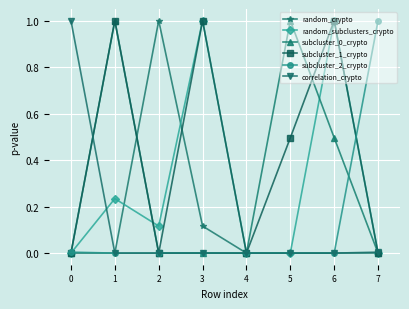

Between 5 and 6, which series saw the biggest shift?

random_subclusters_crypto